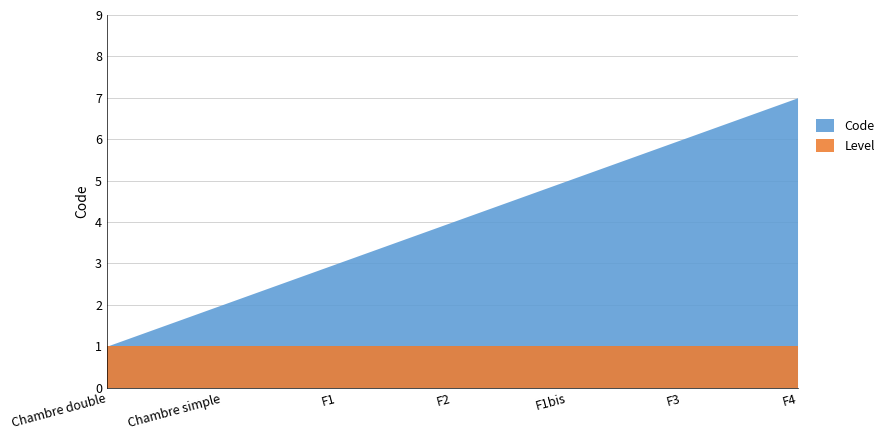

How many values in the Code series exceed 4?

3